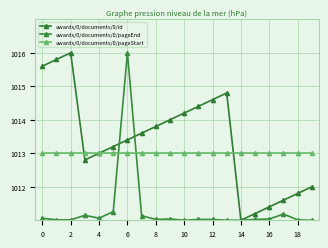

Which series ends up on top after the final intersection of awards/0/documents/0/pageEnd and awards/0/documents/0/pageStart?

awards/0/documents/0/pageStart